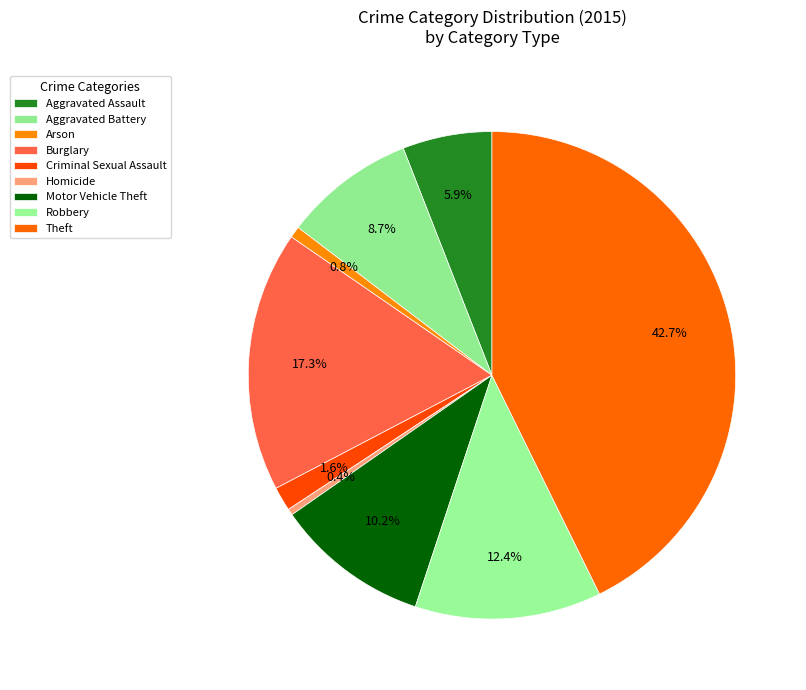

How many slices are in this pie chart?

9